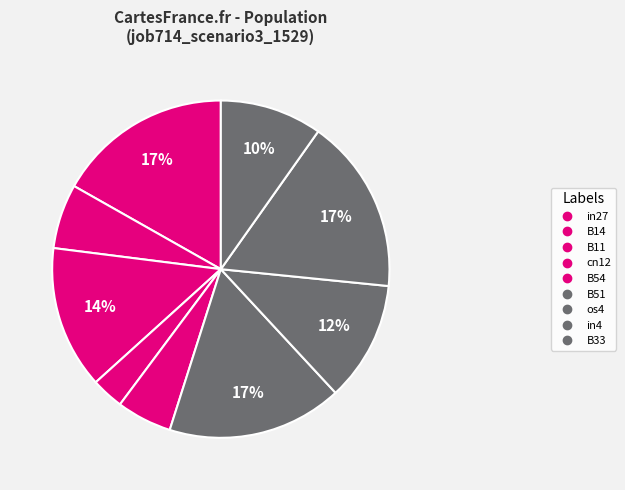

To the nearest percent, what is the difference between the in4 and B14 slice percentages?

11%